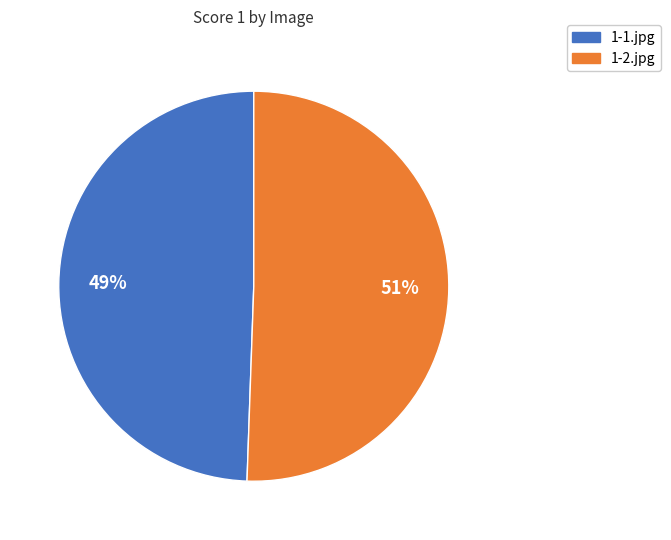

True or false: 1-2.jpg accounts for 51% of the total.

True